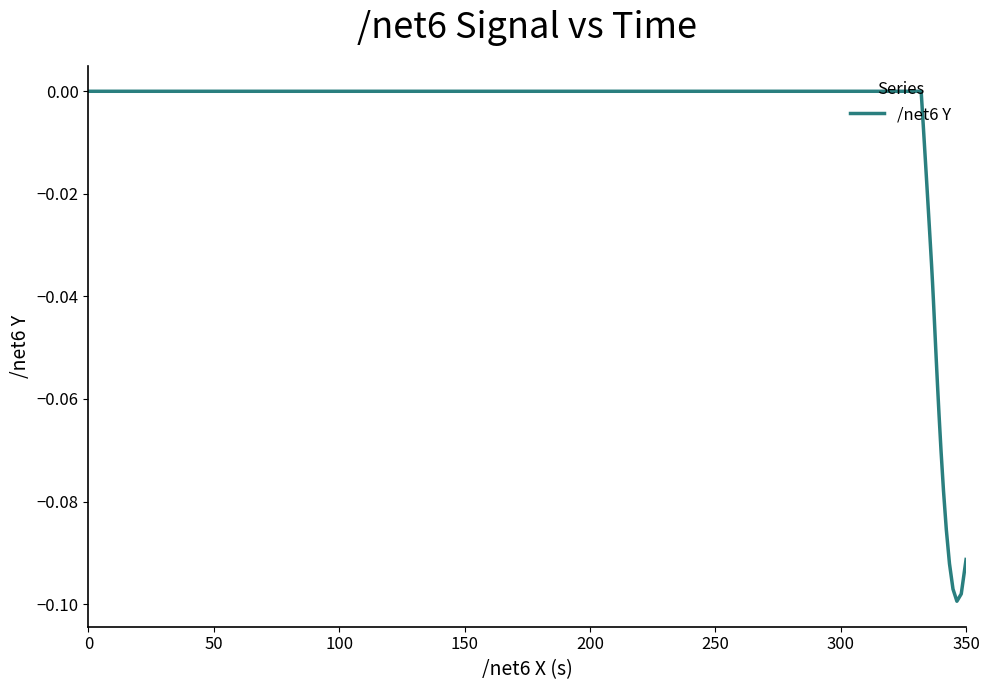

Does the chart have visible grid lines?

No